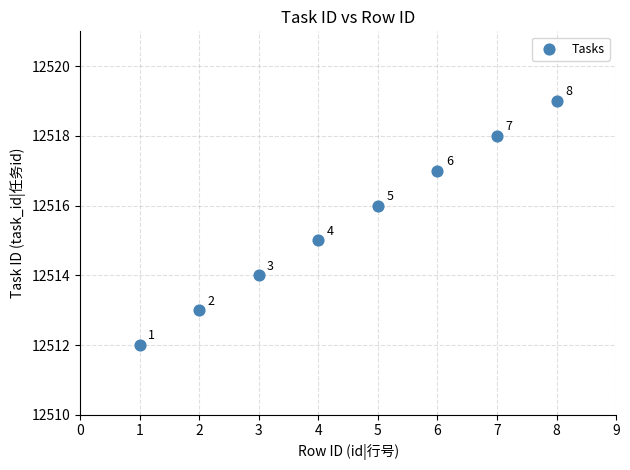

What is the range of X values (max minus min)?

7